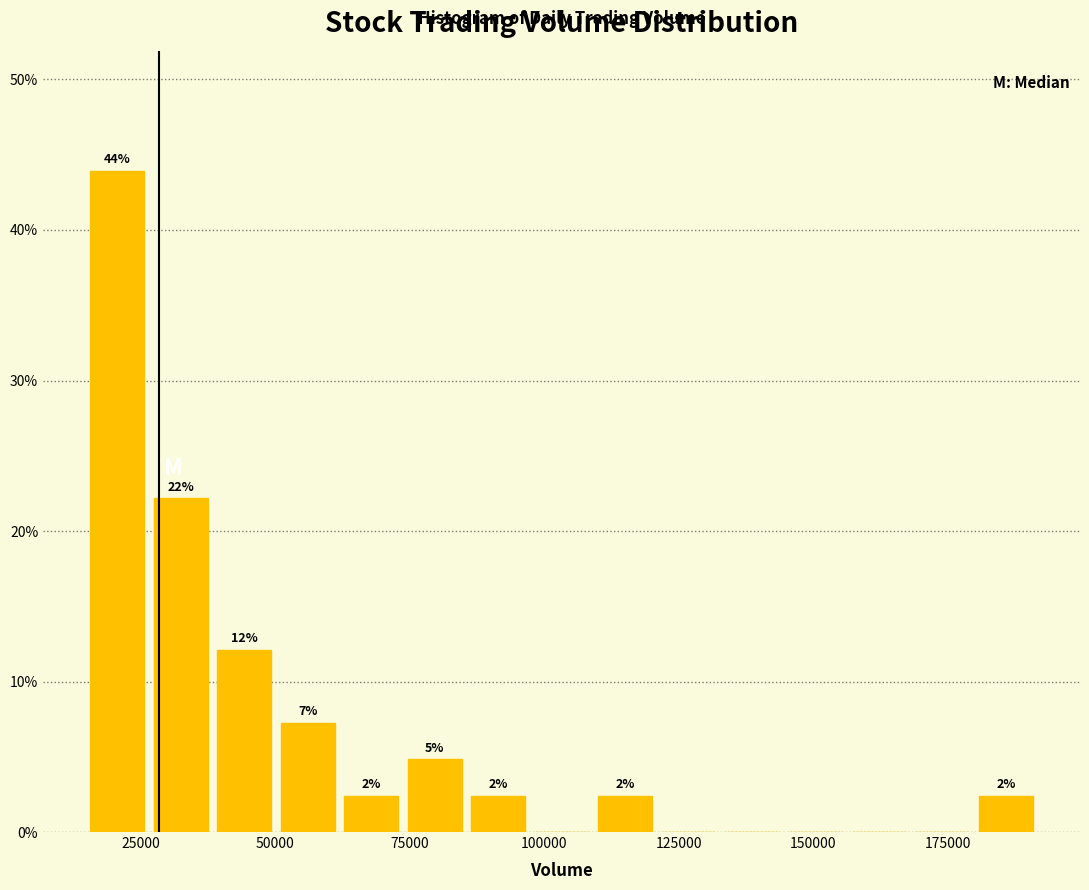

Around what value on the x-axis is the tallest bar? Give the approximate position of its centre, as read against the axis.

20000